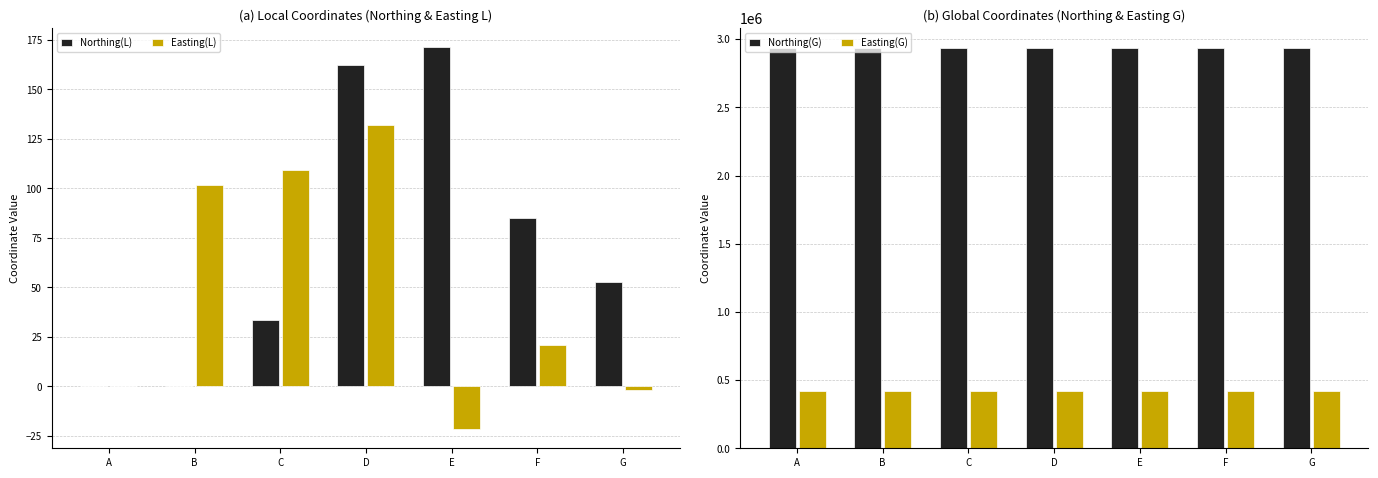

What is the total value across all series at C?

3356429.0